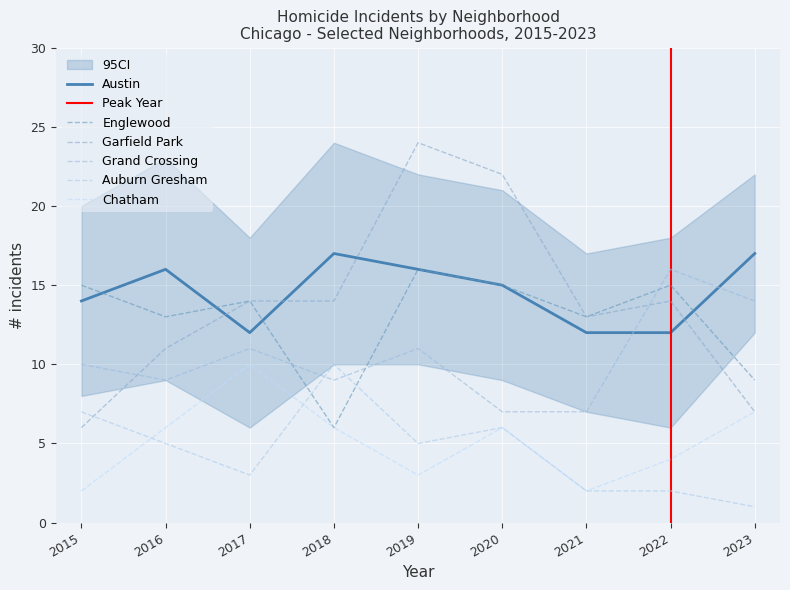

True or false: Englewood has more than 2 interior local peaks.

True